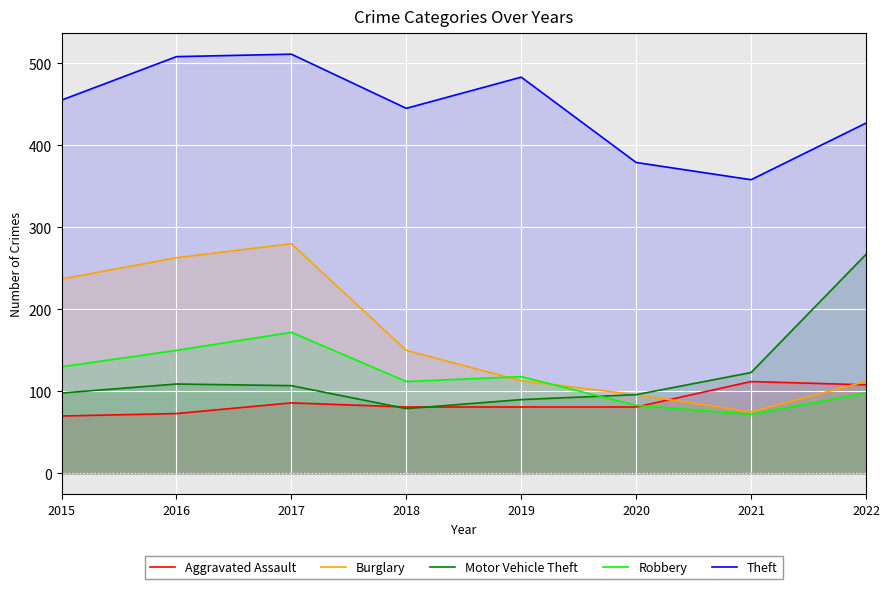

Is the value of Aggravated Assault at 2019 greater than the value of Motor Vehicle Theft at 2020?

No